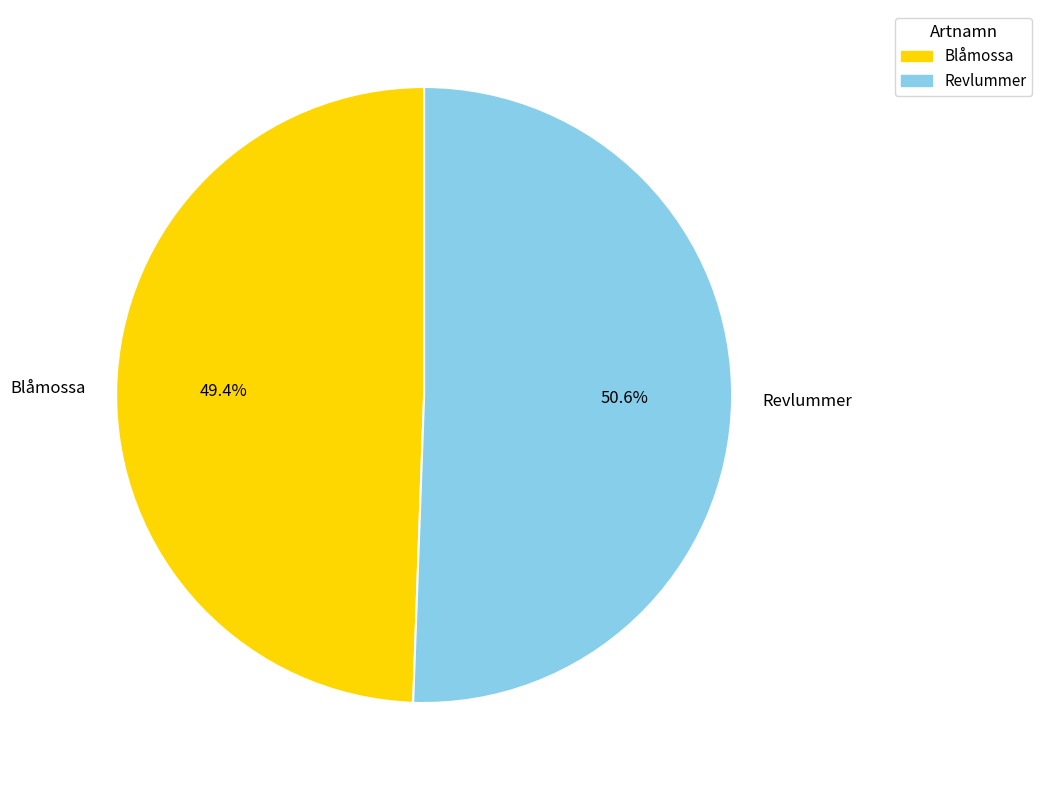

Which slice is the smallest?

Blåmossa